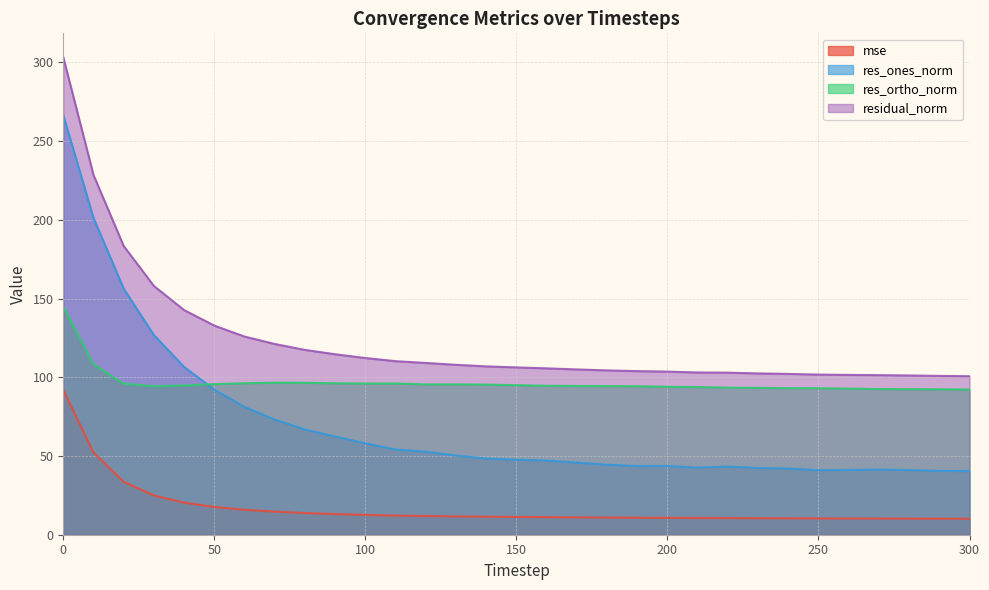

Reading left to right, extract all data points from this chart.

mse: 0=92.0	10=52.2	20=33.6	30=25.0	40=20.4	50=17.6	60=15.8	70=14.7	80=13.8	90=13.1	100=12.6	110=12.1	120=11.9	130=11.6	140=11.4	150=11.3	160=11.2	170=11.0	180=10.9	190=10.8	200=10.7	210=10.6	220=10.6	230=10.5	240=10.4	250=10.3	260=10.3	270=10.3	280=10.2	290=10.2	300=10.1
res_ones_norm: 0=266.5	10=201.2	20=156.3	30=126.8	40=106.6	50=92.1	60=81.2	70=73.2	80=66.8	90=62.4	100=58.1	110=54.1	120=52.8	130=50.3	140=48.4	150=47.6	160=47.1	170=45.8	180=44.5	190=43.6	200=43.7	210=42.7	220=43.3	230=42.4	240=42.1	250=41.0	260=41.1	270=41.4	280=41.1	290=40.5	300=40.4
res_ortho_norm: 0=144.8	10=108.2	20=95.9	30=94.3	40=94.8	50=95.6	60=96.2	70=96.6	80=96.5	90=96.2	100=96.0	110=96.0	120=95.5	130=95.5	140=95.3	150=95.0	160=94.6	170=94.5	180=94.4	190=94.3	200=93.9	210=93.8	220=93.4	230=93.3	240=93.1	250=93.1	260=92.8	270=92.5	280=92.4	290=92.4	300=92.2
residual_norm: 0=303.3	10=228.5	20=183.4	30=158.0	40=142.7	50=132.8	60=125.9	70=121.1	80=117.4	90=114.6	100=112.2	110=110.2	120=109.1	130=107.9	140=106.9	150=106.3	160=105.7	170=105.0	180=104.4	190=103.9	200=103.6	210=103.0	220=102.9	230=102.4	240=102.1	250=101.7	260=101.5	270=101.3	280=101.1	290=100.9	300=100.7